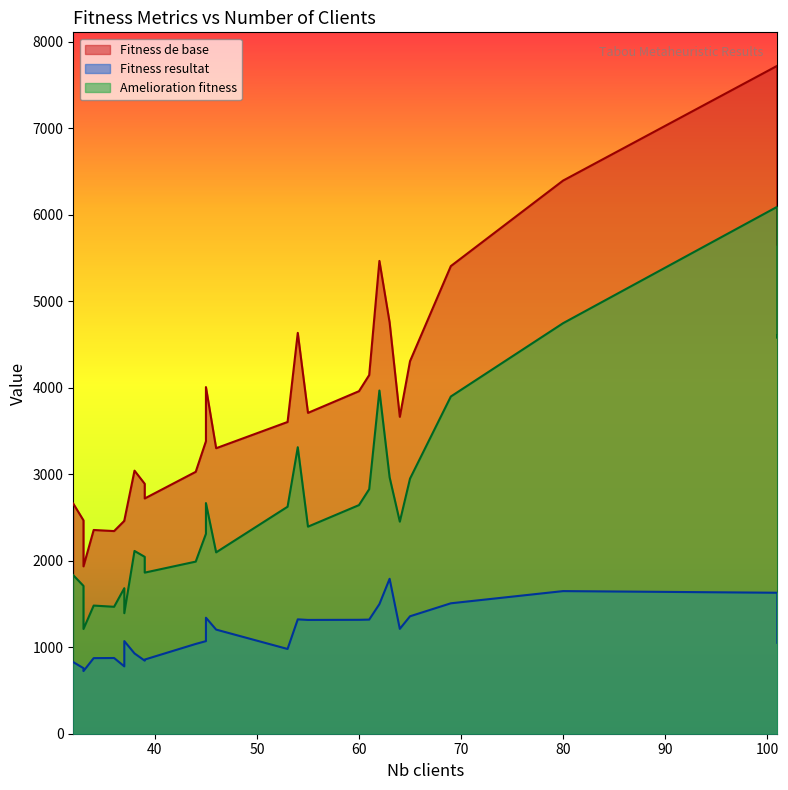

What is the sum of all Amelioration fitness values?

75932.9